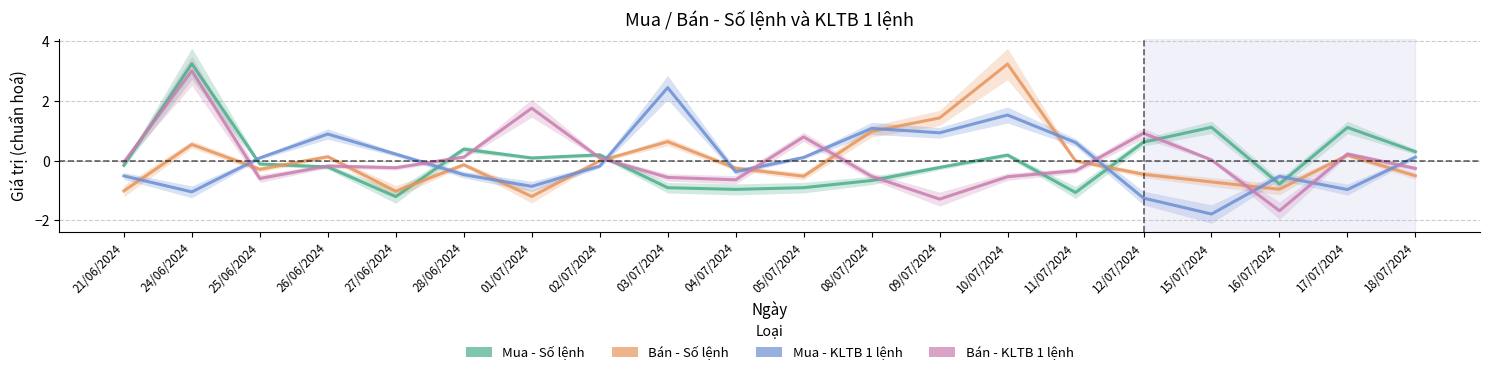

What is the label of the 11th point from the right?

04/07/2024